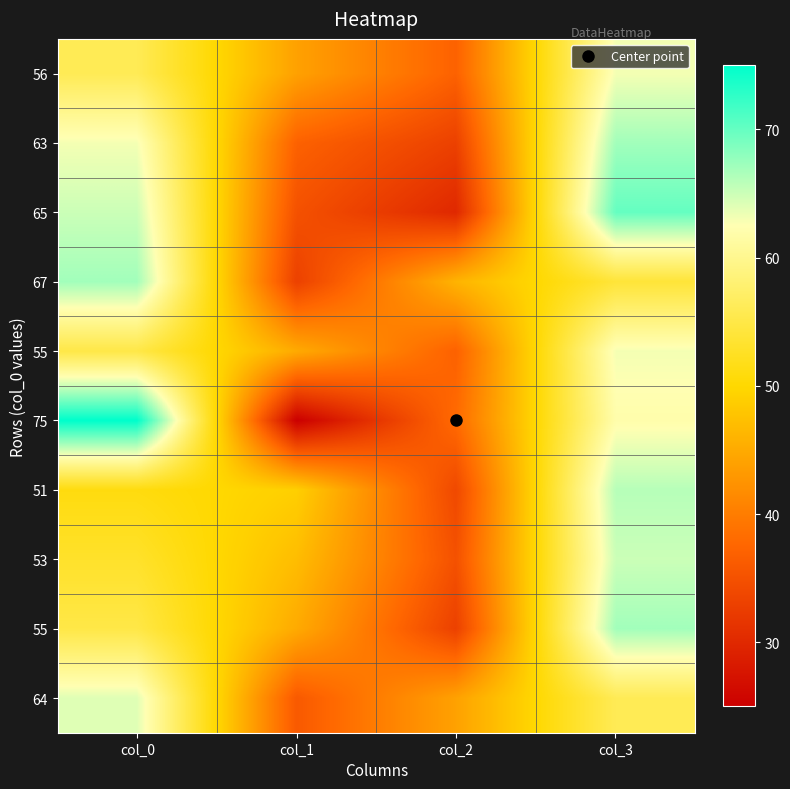

At which category is the sum across all series the highest?

col_3